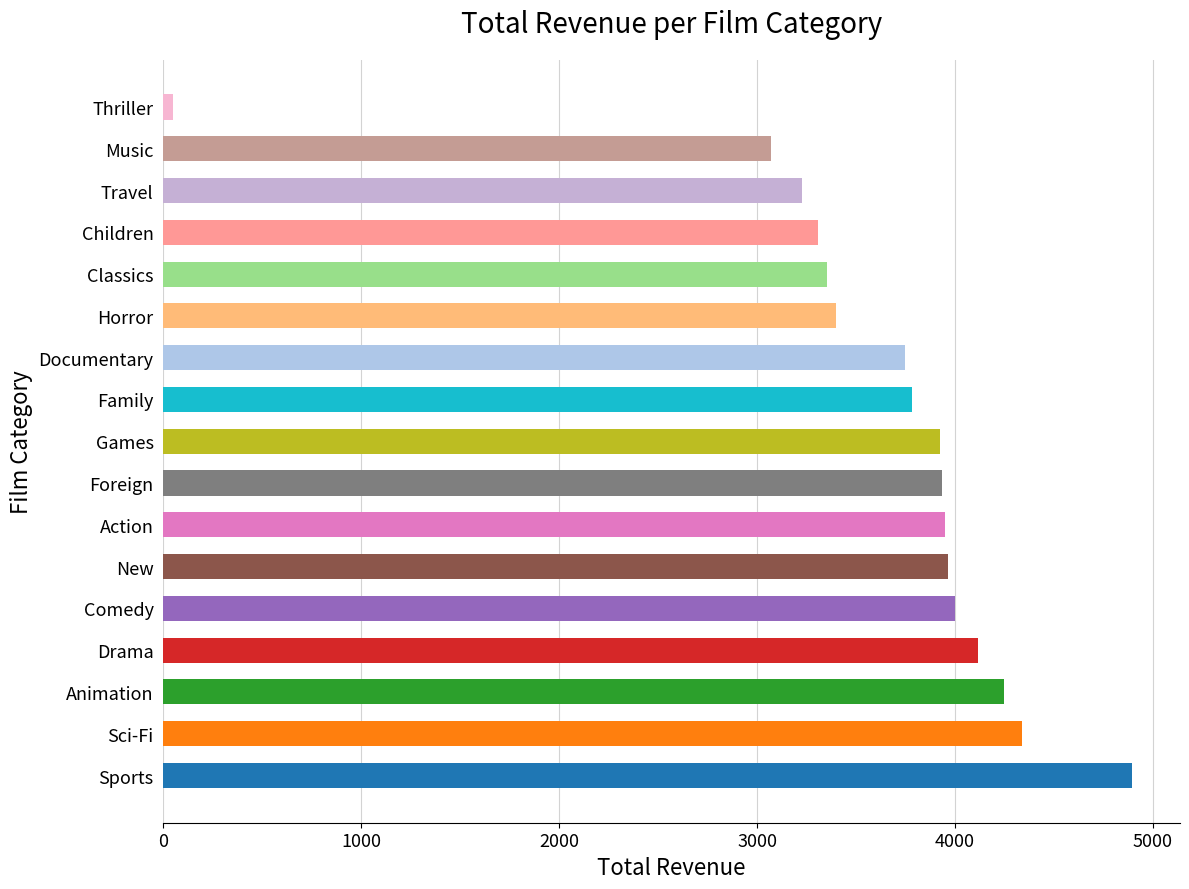

At which label is the value closest to 2470?

Music